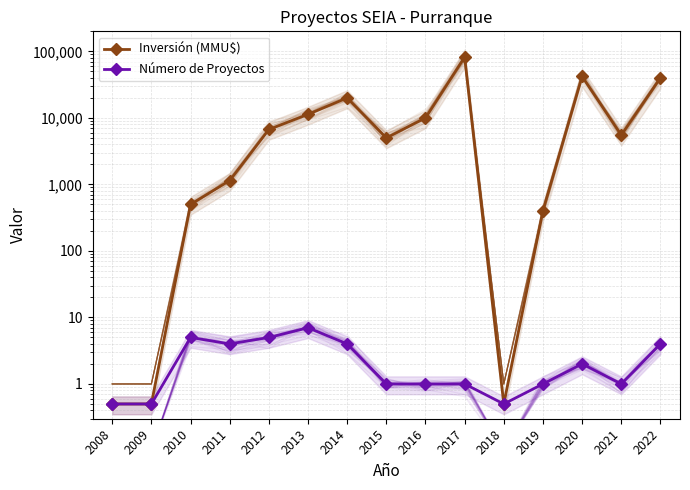

What is the sum of all Inversión (MMU$) values?

224445.5